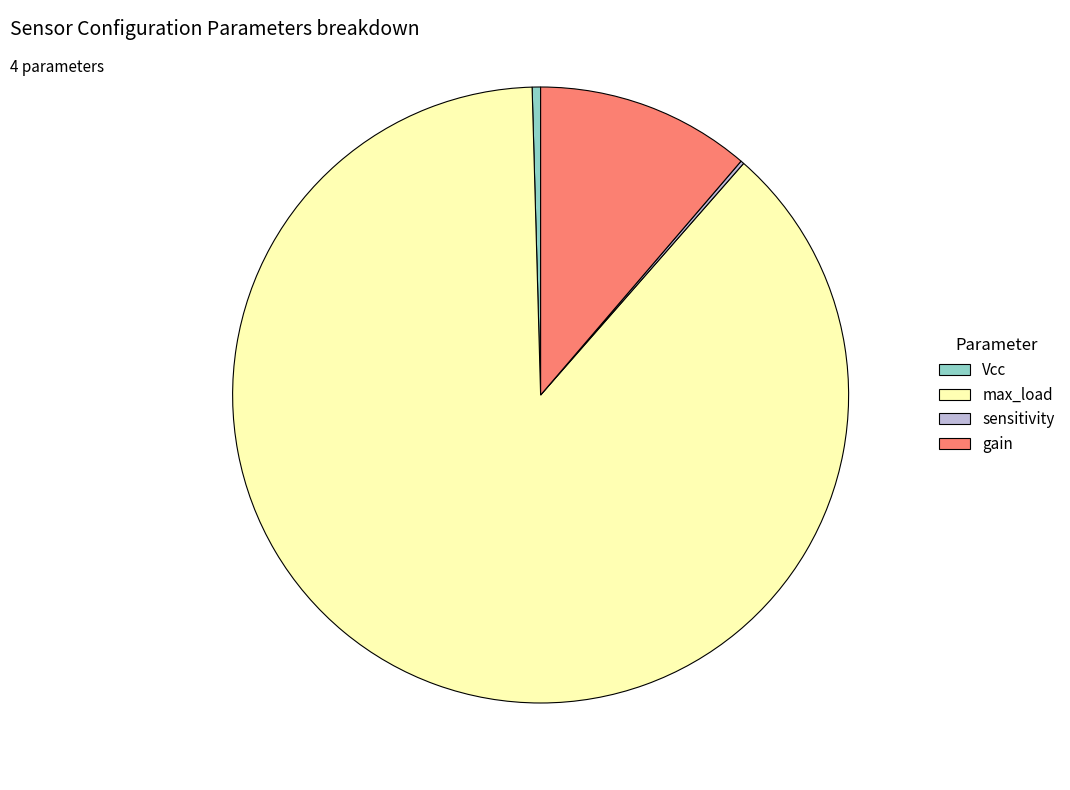

What is the largest slice in the pie chart?

max_load